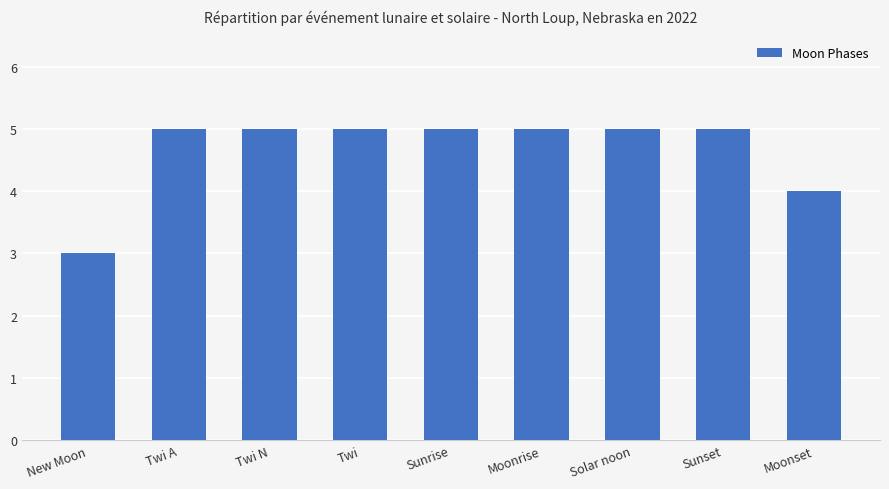

What is the change in value from New Moon to Twi N?

+2